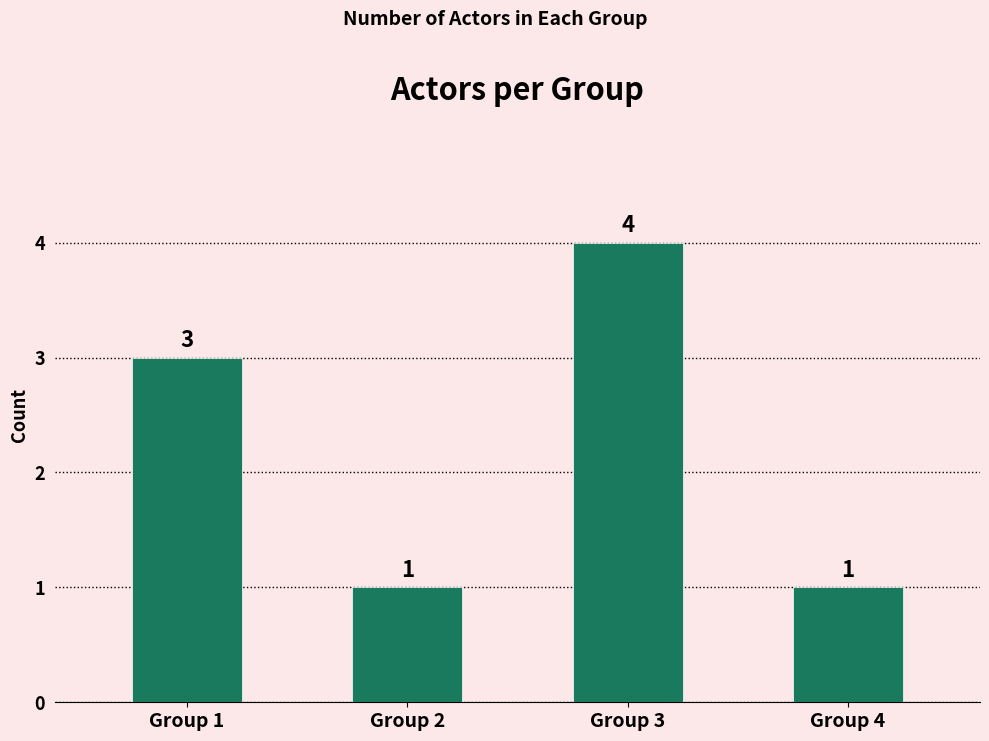

At which category does the chart reach its peak across all series?

Group 3